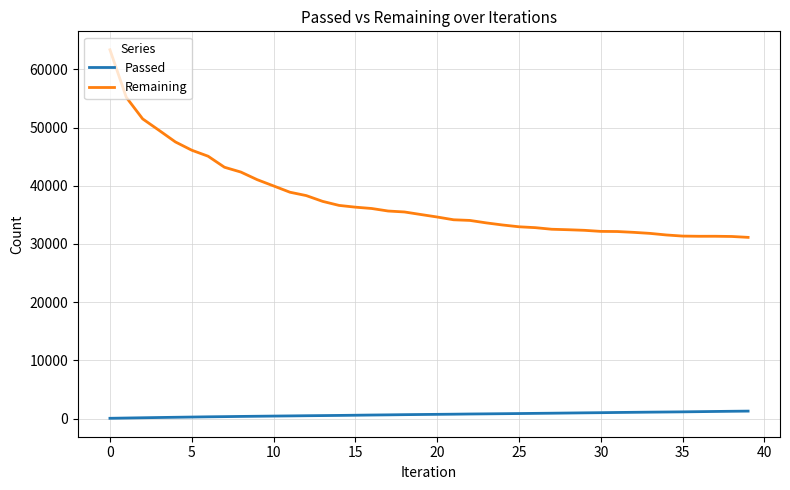

True or false: Passed and Remaining intersect in this chart.

False